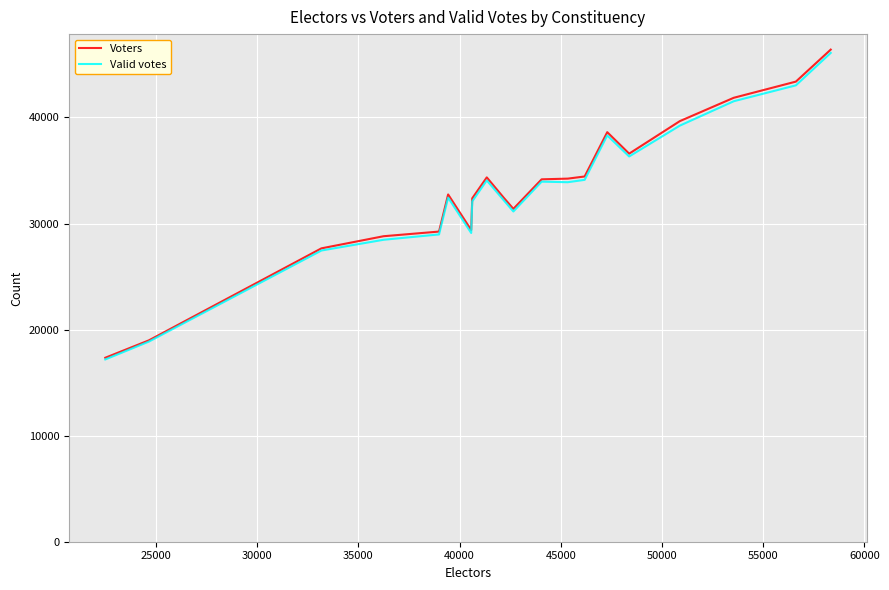

Which series has the largest range (max minus min)?

Voters